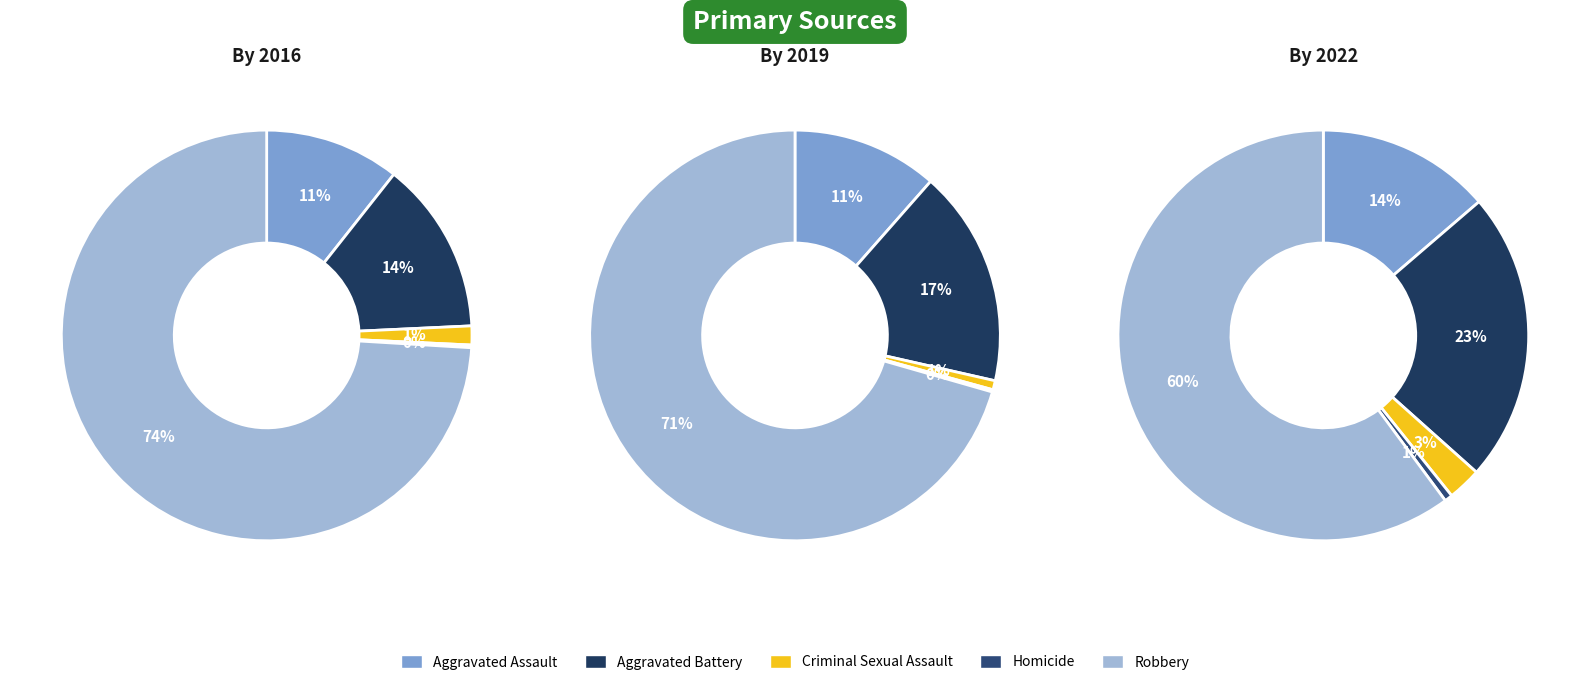

Which category has the biggest portion of the pie?

Robbery